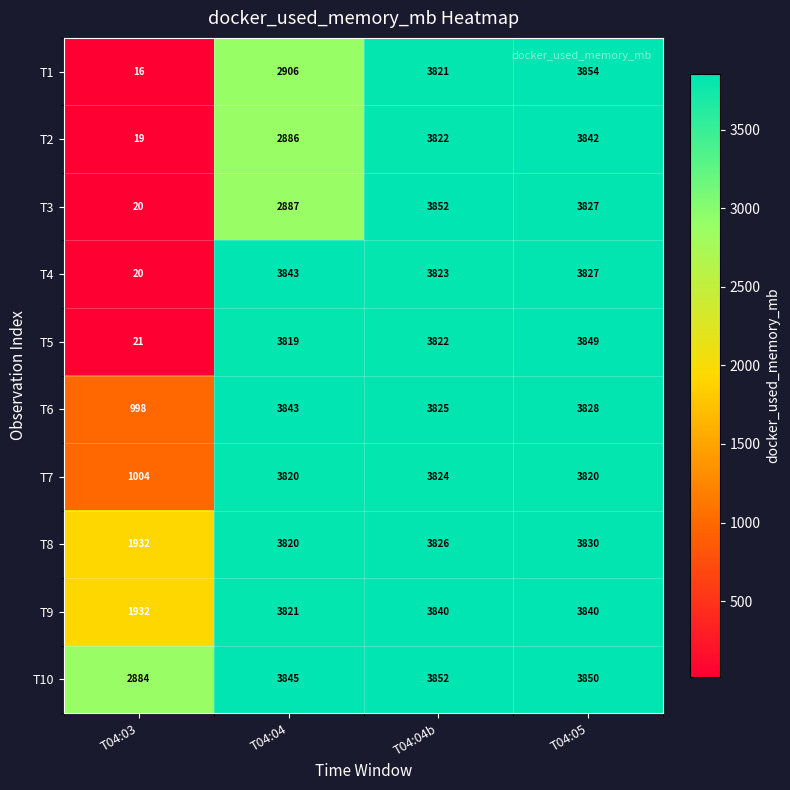

Which category has the highest value in the T1 series?

T04:05